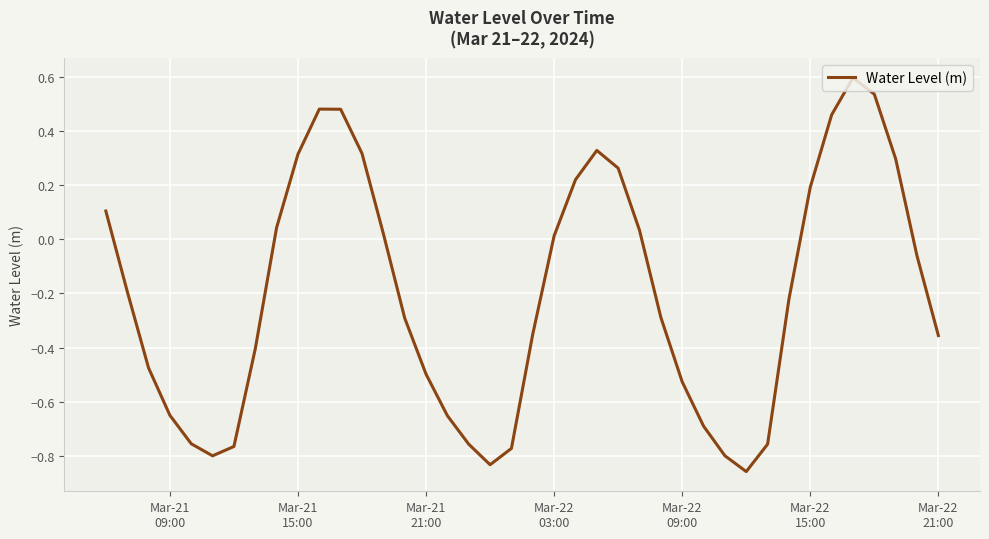

What is the difference between the maximum and minimum values?

1.5